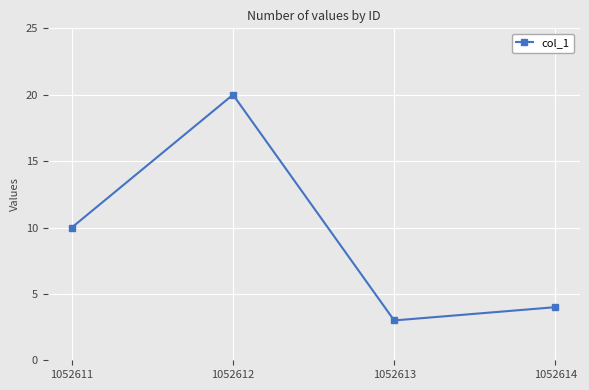

At which label is the value closest to 11?

1052611